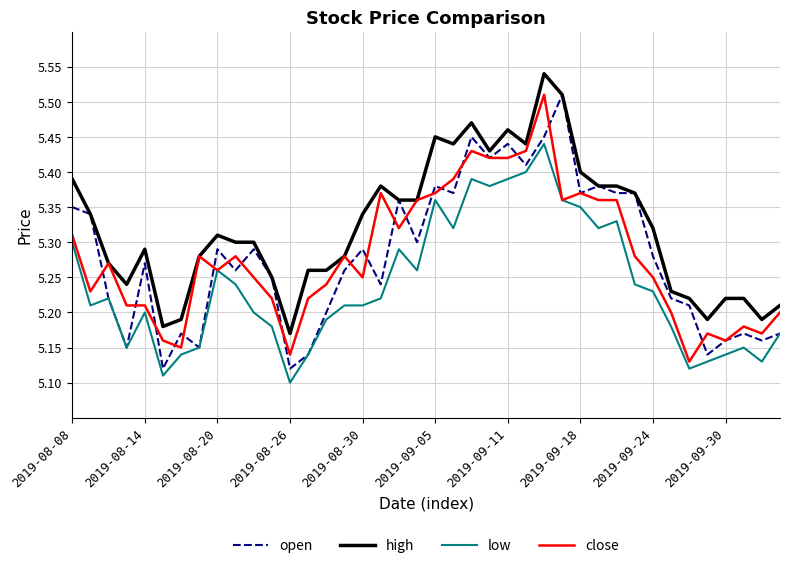

Which series has the largest total across all categories?

high